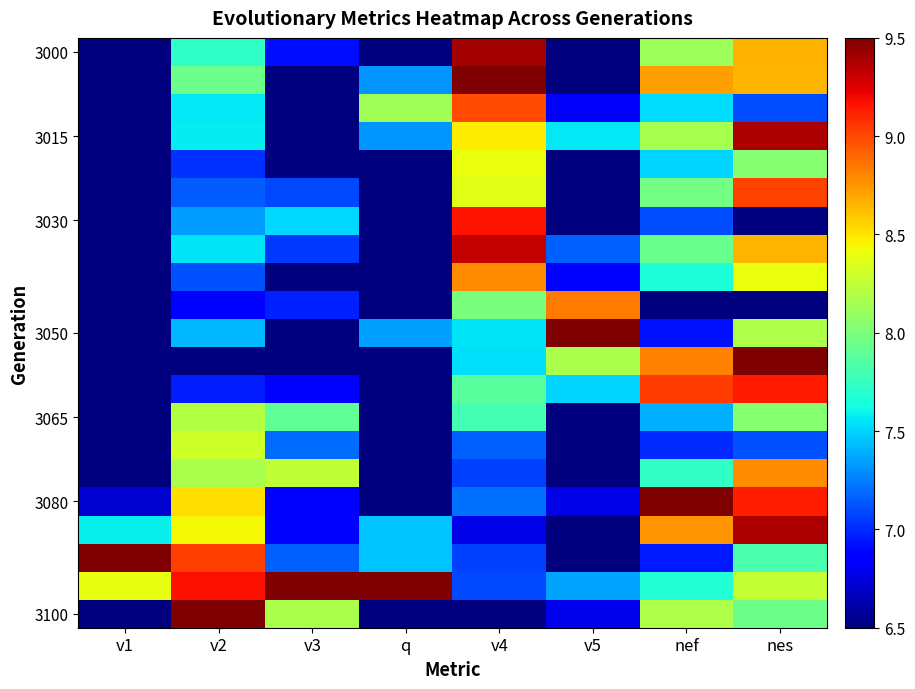

What is the spread (max minus min) of values at nes?

3.0